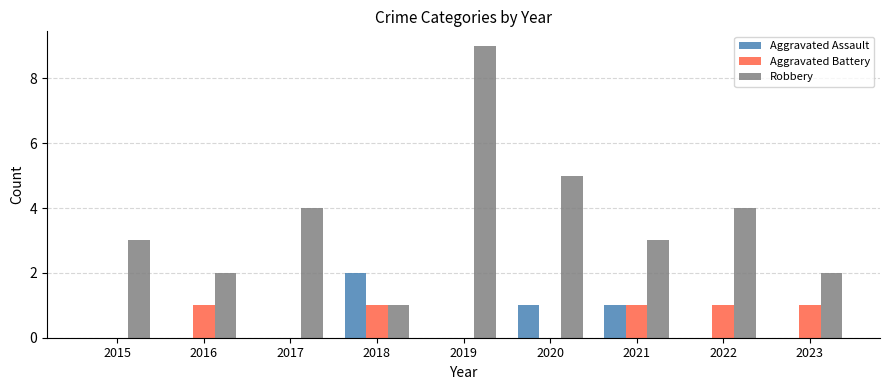

What is the spread (max minus min) of values at 2022?

4